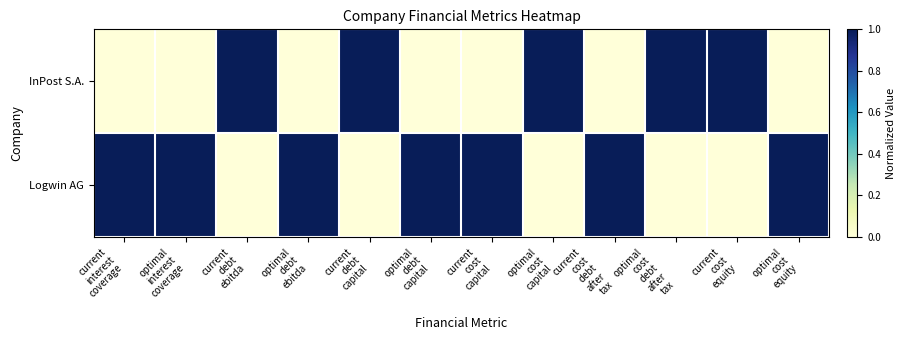

Reading left to right, what are all the values shown in this chart?

InPost S.A.: current
interest
coverage=0	optimal
interest
coverage=0	current
debt
ebitda=1	optimal
debt
ebitda=0	current
debt
capital=1	optimal
debt
capital=0	current
cost
capital=0	optimal
cost
capital=1	current
cost
debt
after
tax=0	optimal
cost
debt
after
tax=1	current
cost
equity=1	optimal
cost
equity=0
Logwin AG: current
interest
coverage=1	optimal
interest
coverage=1	current
debt
ebitda=0	optimal
debt
ebitda=1	current
debt
capital=0	optimal
debt
capital=1	current
cost
capital=1	optimal
cost
capital=0	current
cost
debt
after
tax=1	optimal
cost
debt
after
tax=0	current
cost
equity=0	optimal
cost
equity=1